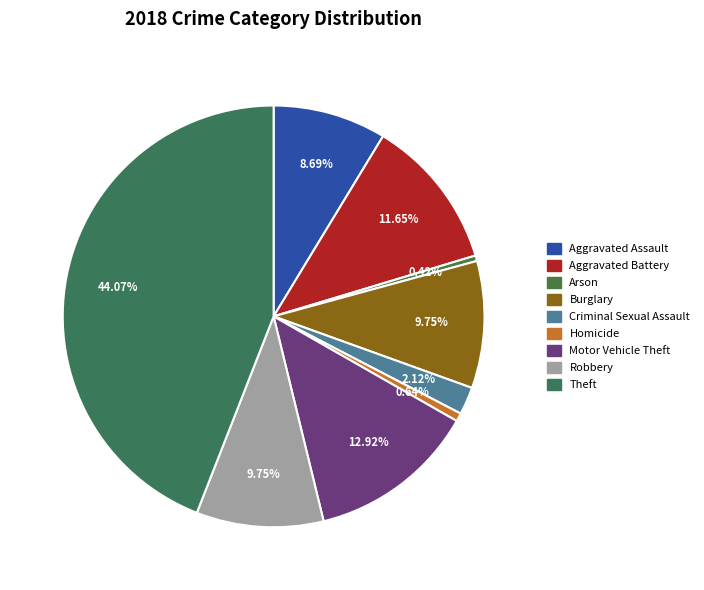

Count the number of slices in the pie.

9